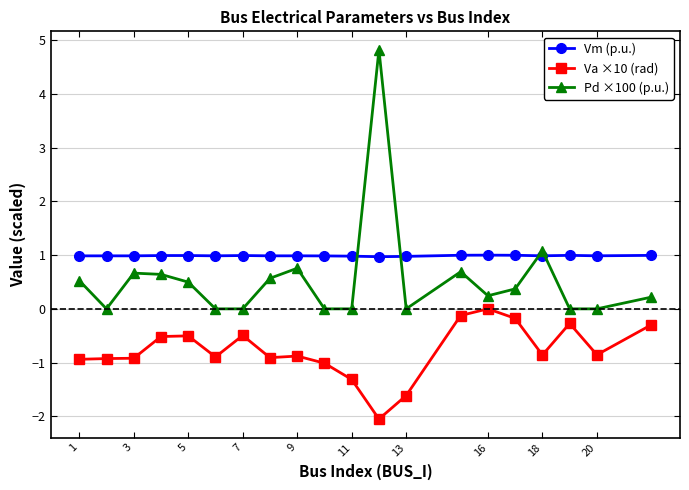

True or false: Pd ×100 (p.u.) and Va ×10 (rad) cross at least once.

False